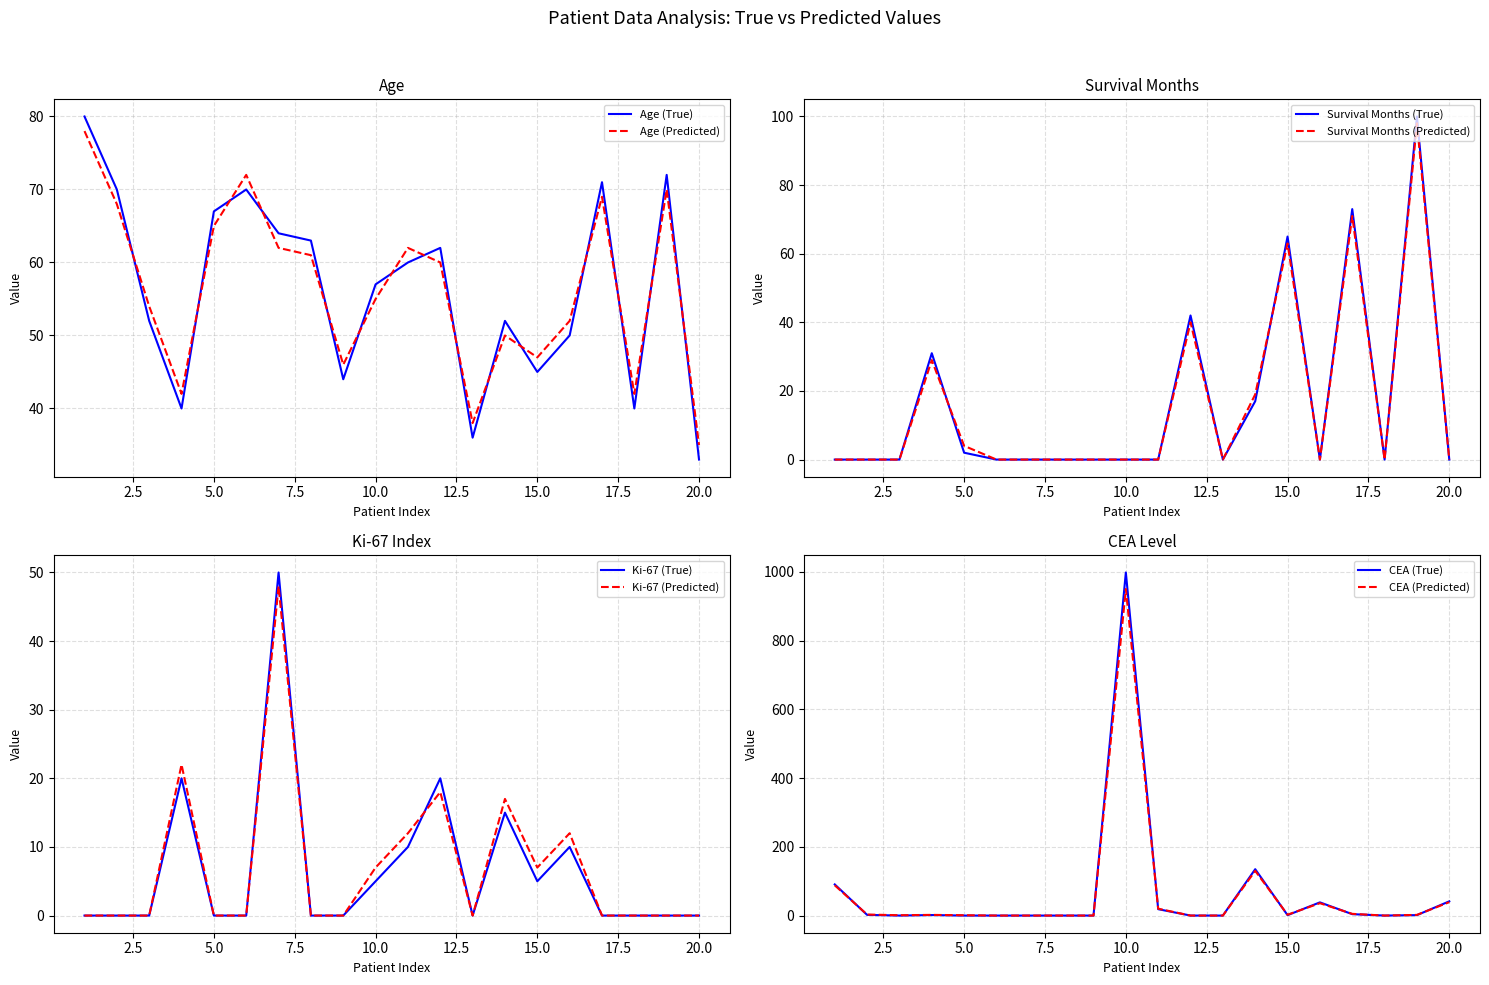

Which category has the lowest value in the Age (True) series?

20.0